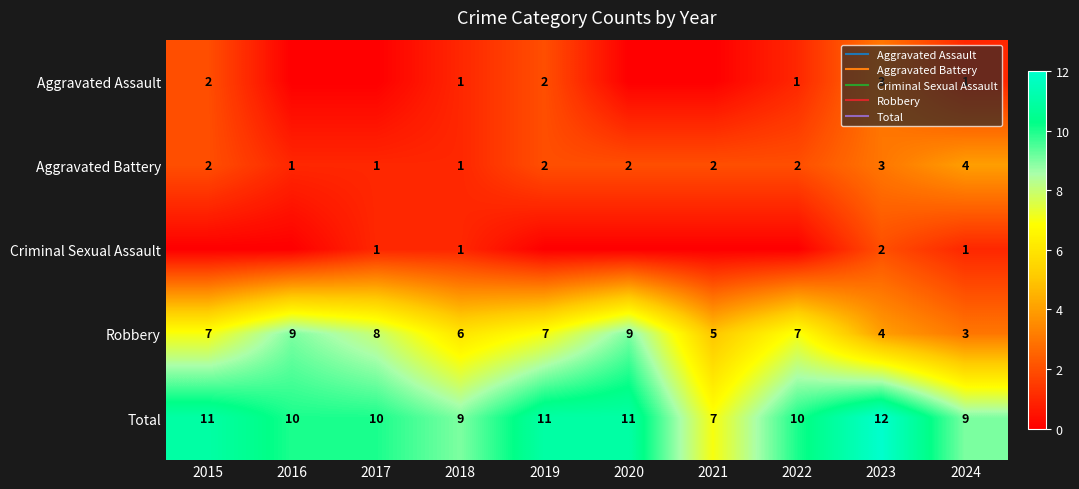

Count the Total values in the range 9 to 11.

8